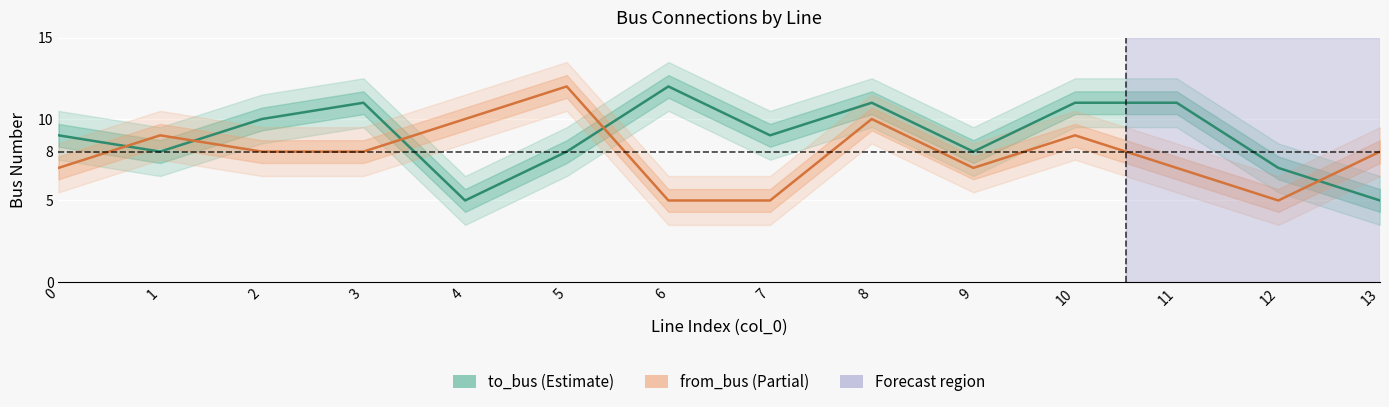

The value of from_bus at 3 is 5. True or false?

False